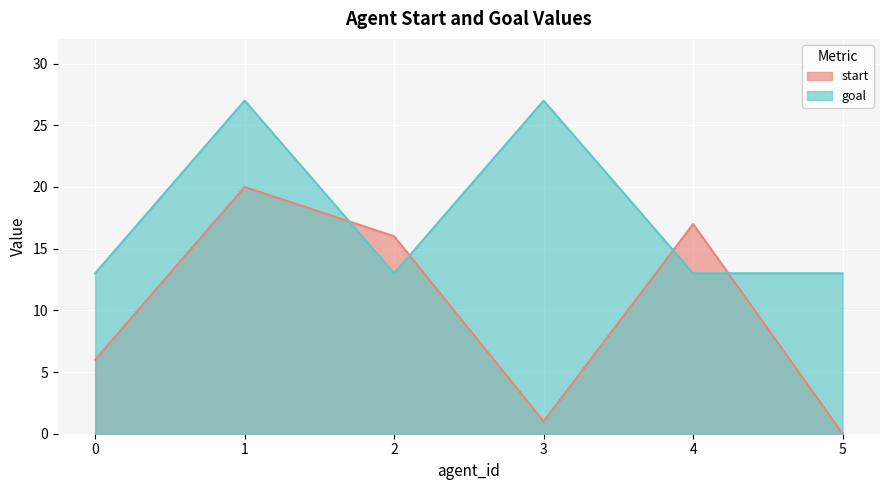

What is the minimum value for goal?

13